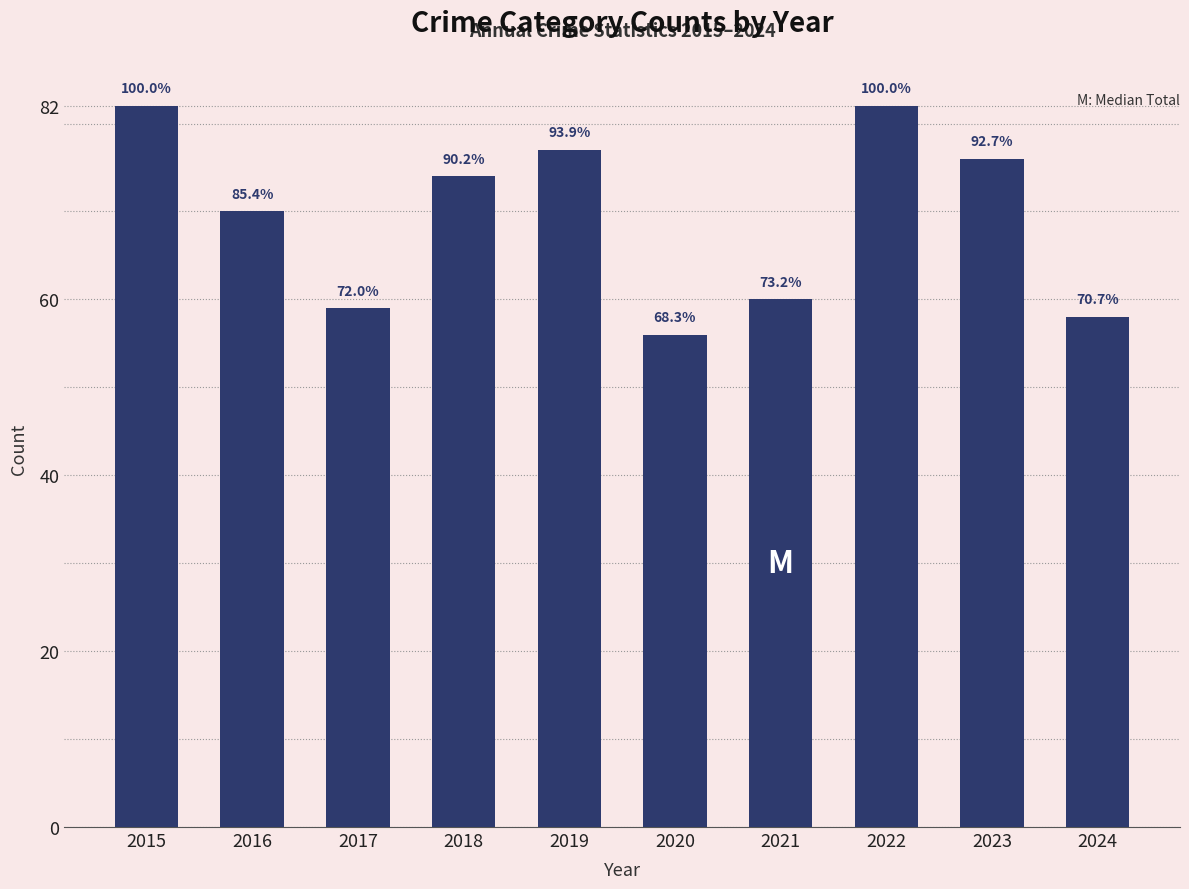

What is the average value?

69